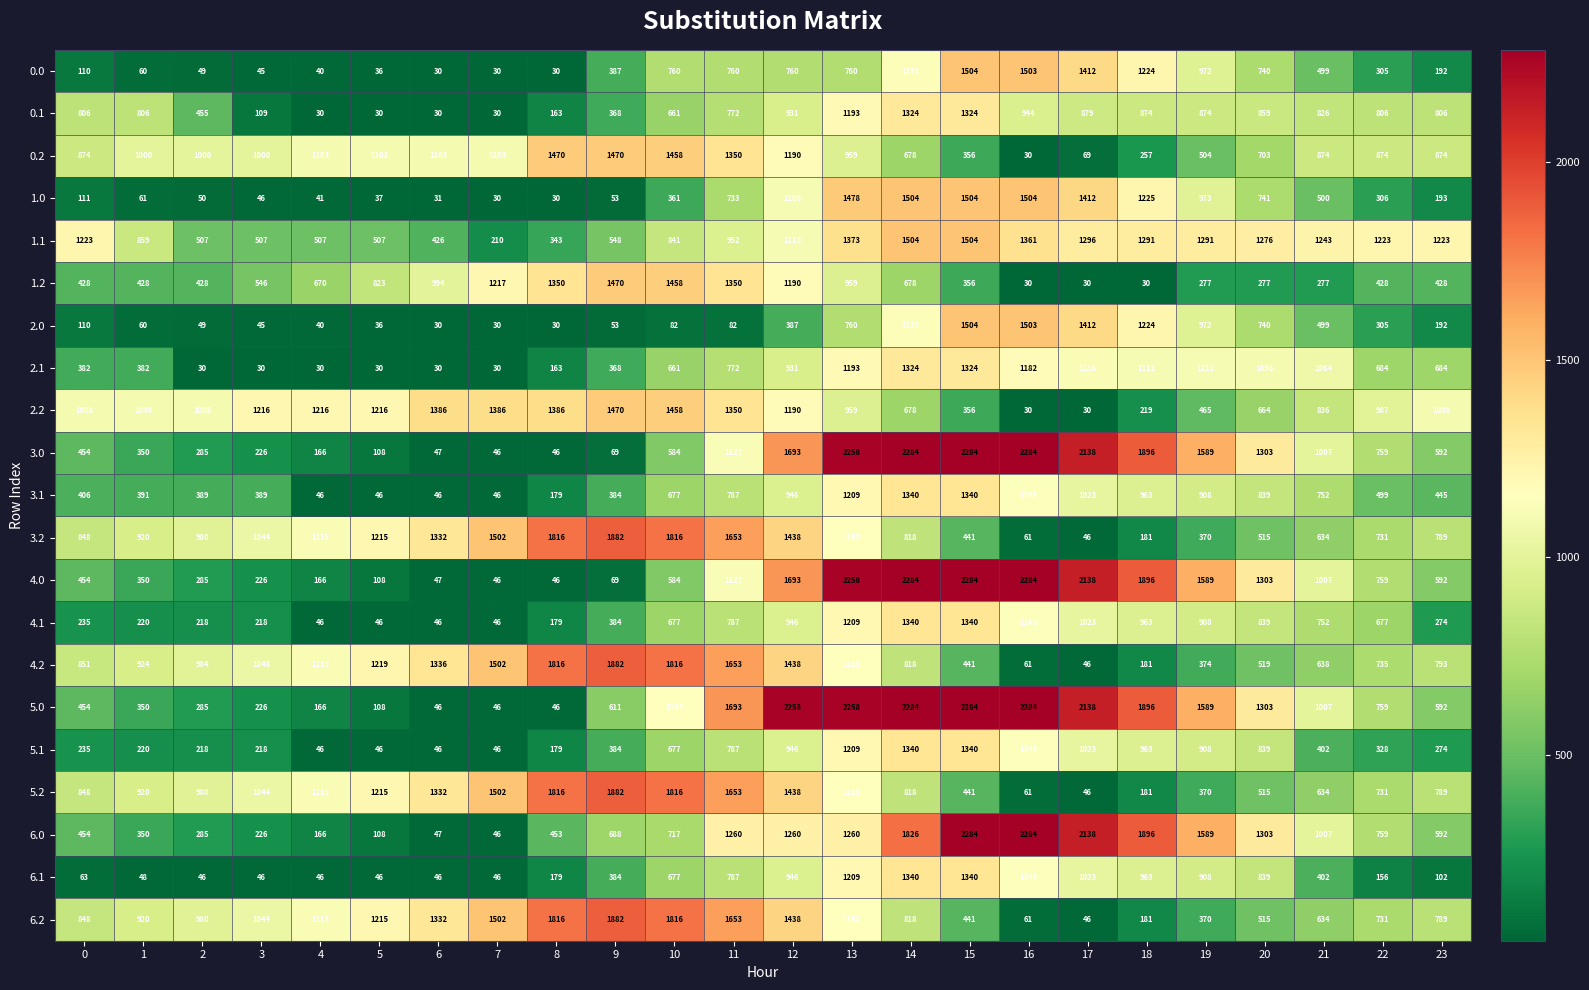

At which label is 0.2 closest to 750?

20